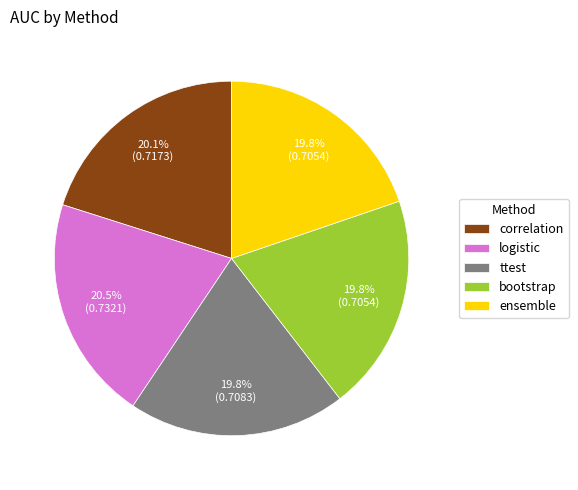

To the nearest percent, what portion does ttest represent?

20%